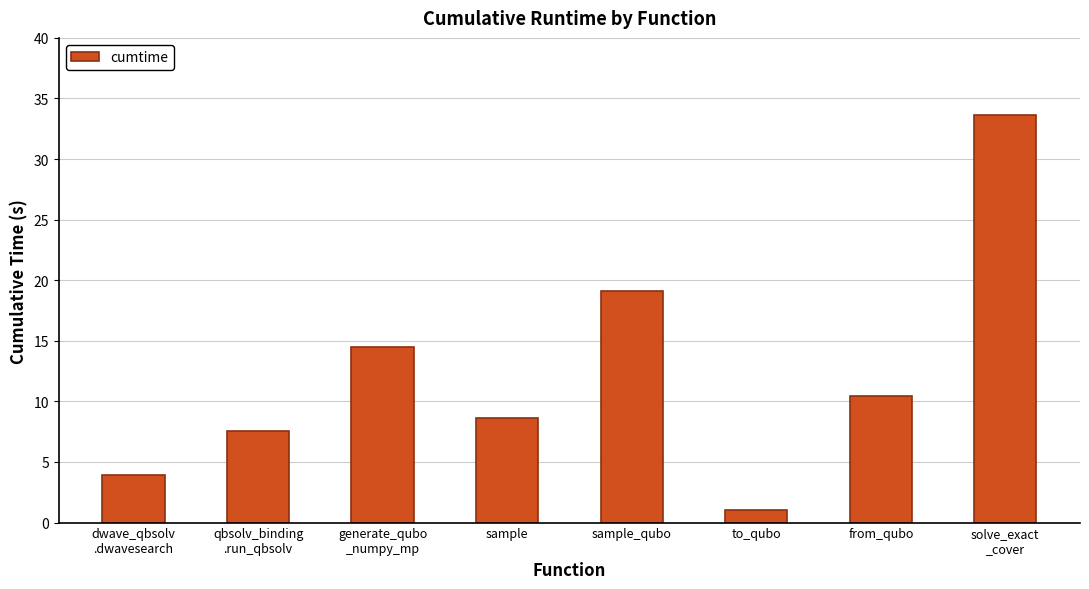

What is the change in value from sample_qubo to solve_exact
_cover?

+14.5